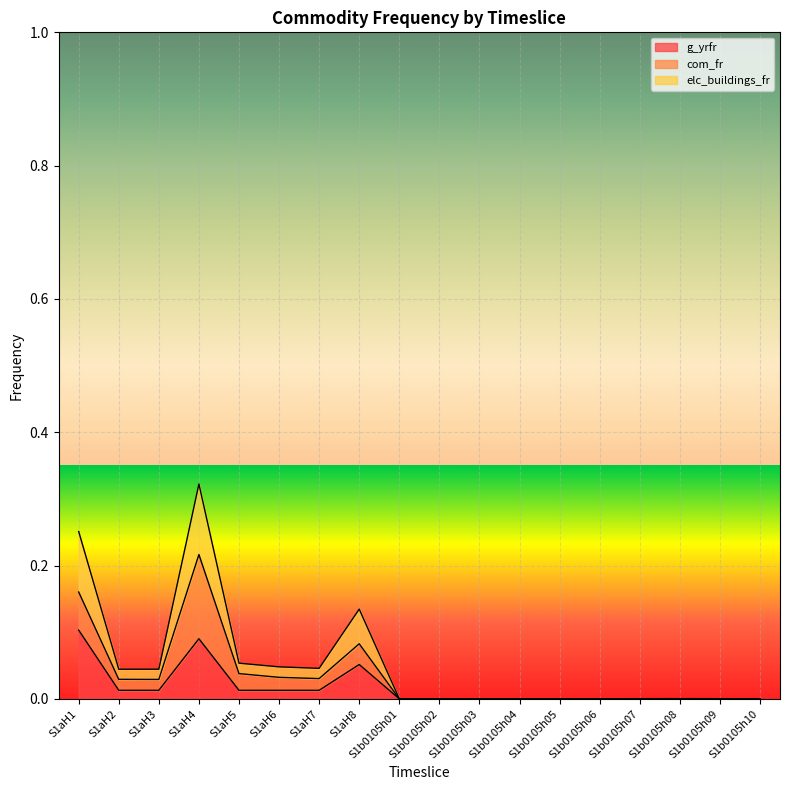

What is the difference between the second highest and second lowest values in the g_yrfr series?

0.1